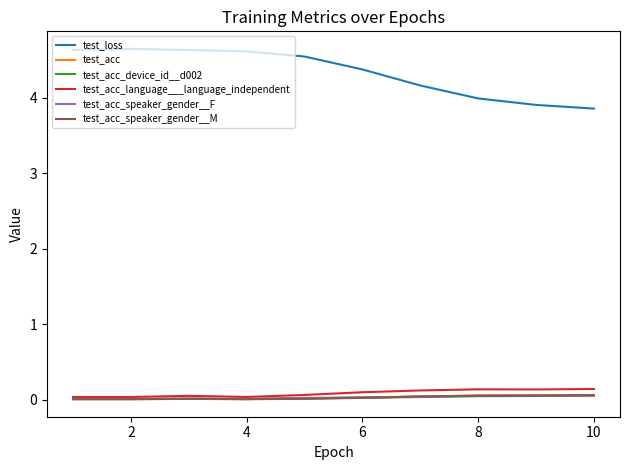

What is the maximum value shown in the chart?

4.6